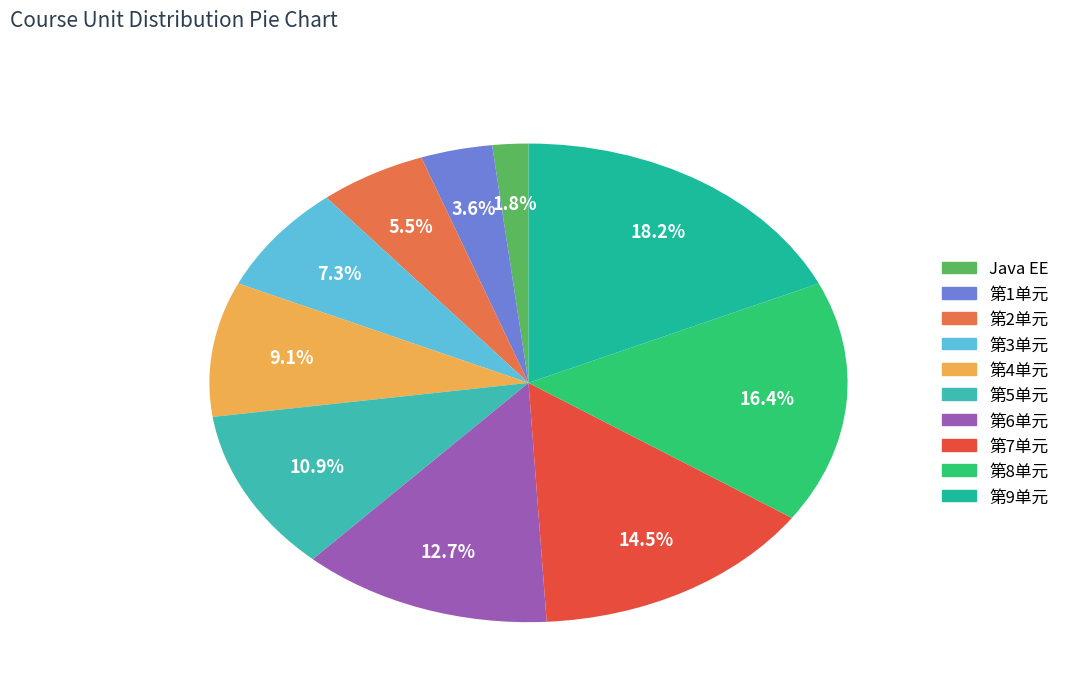

Is there any slice that represents more than half of the pie?

No